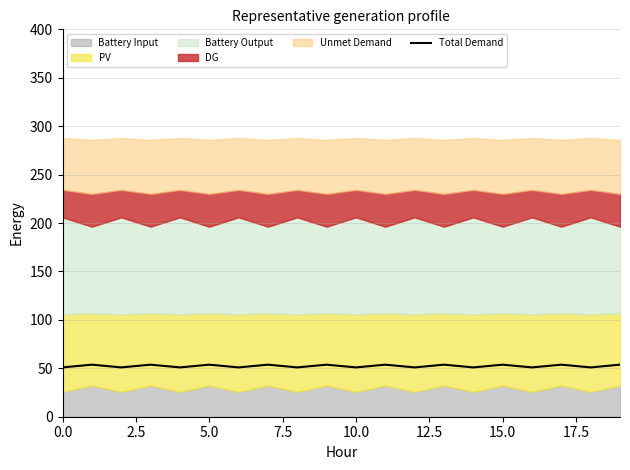

What is the lowest value of the Total Demand series?

50.9